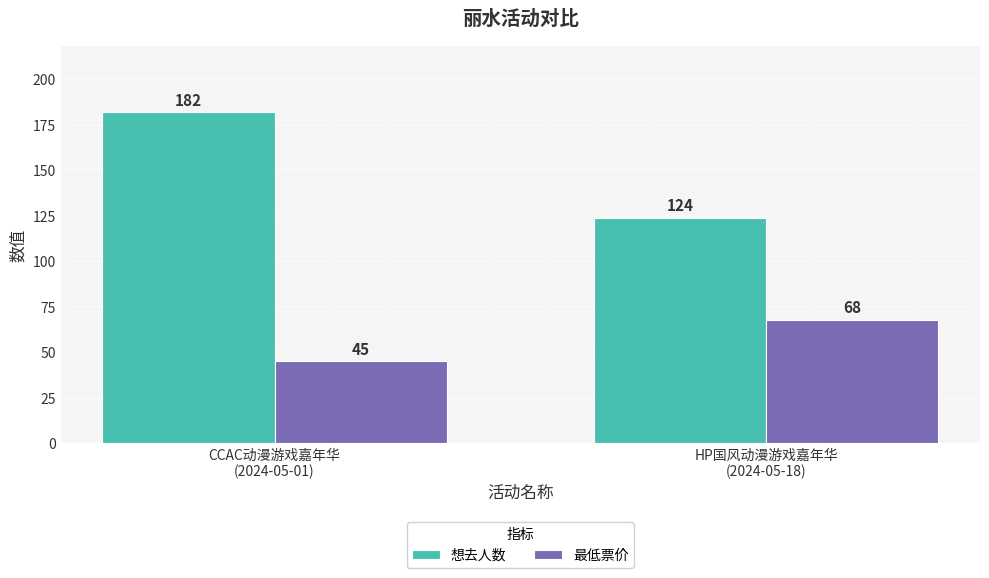

List the series in order of their peak value, highest first.

想去人数, 最低票价